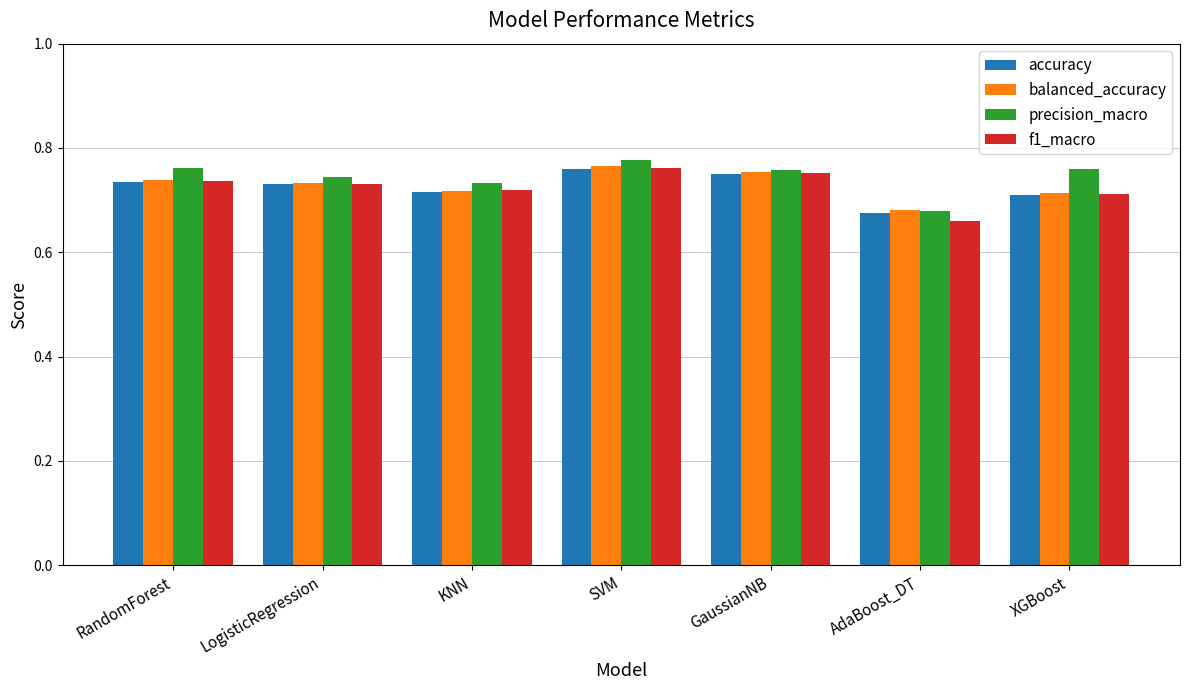

Is it true that accuracy equals 0.4 at AdaBoost_DT?

False